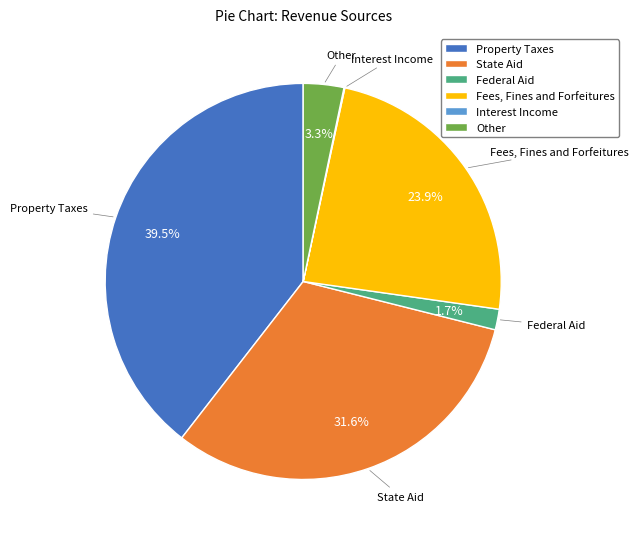

What portion of the pie excludes Fees, Fines and Forfeitures?

76.1%